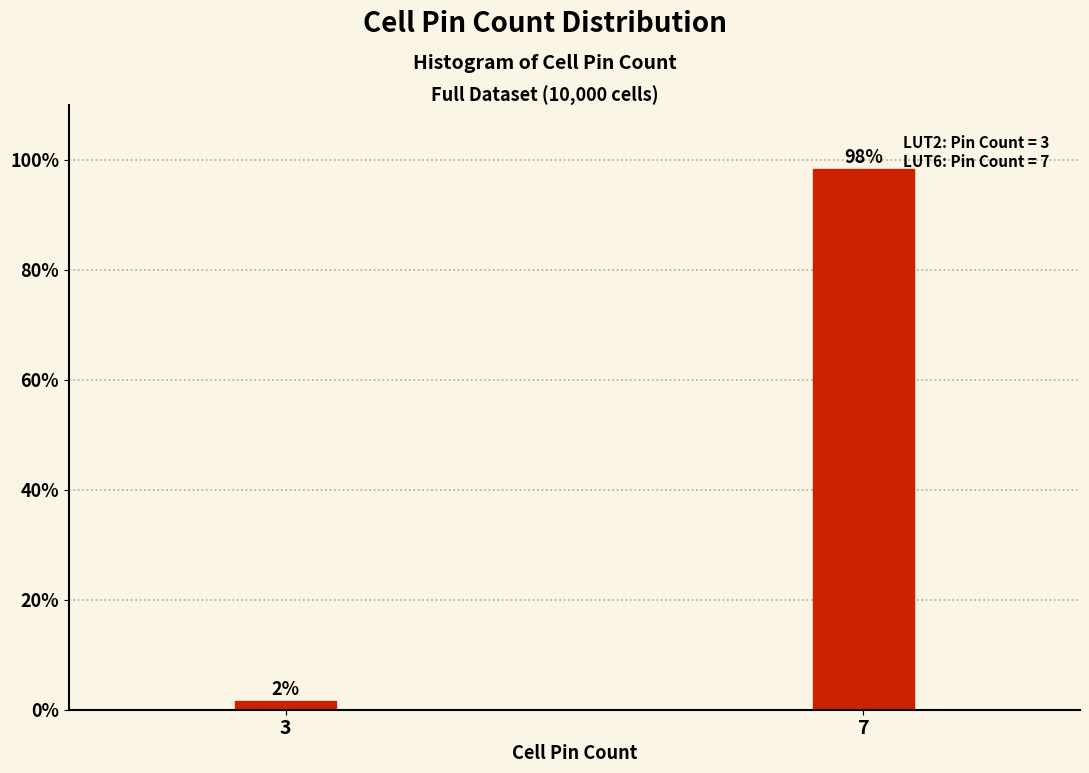

The value at 7 is 57.6. True or false?

False